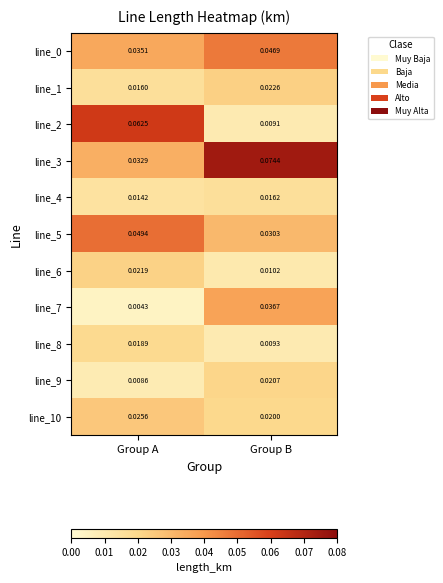

List the labels in order of line_5 value, largest first.

Group A, Group B